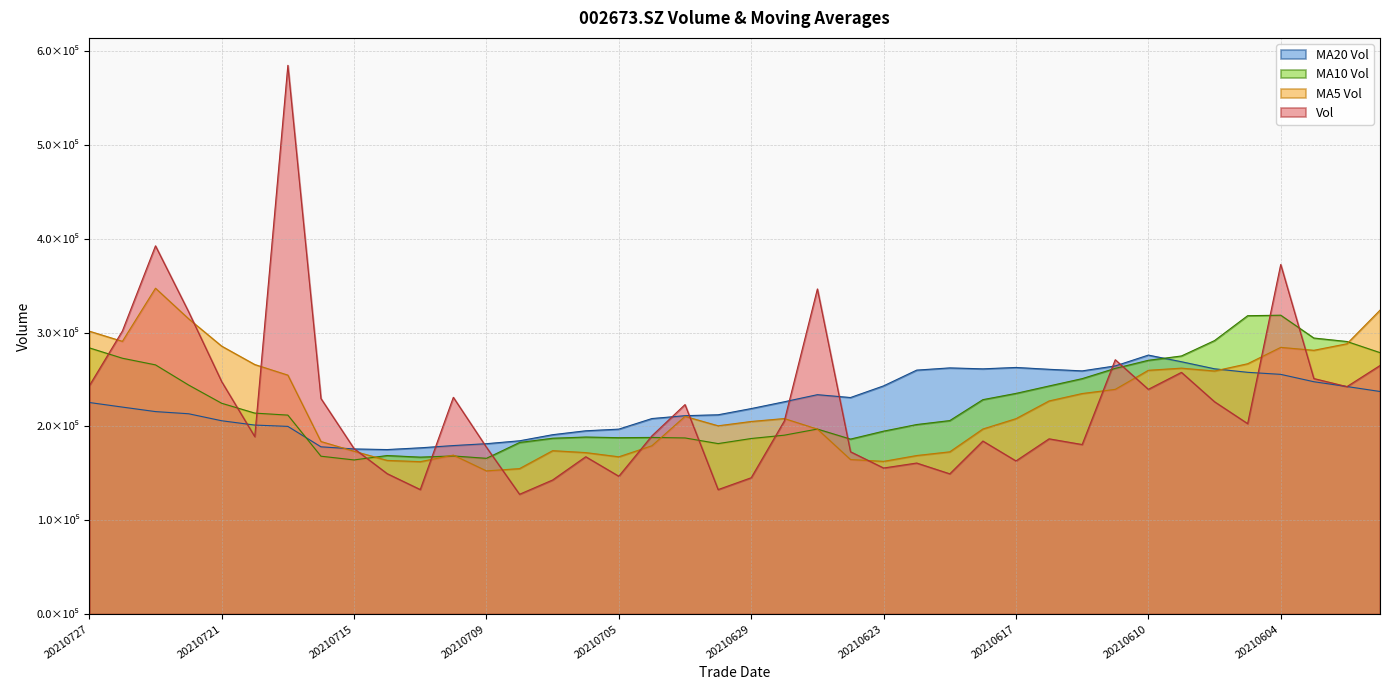

What is the difference between the highest and lowest values at 20210712?

62502.1